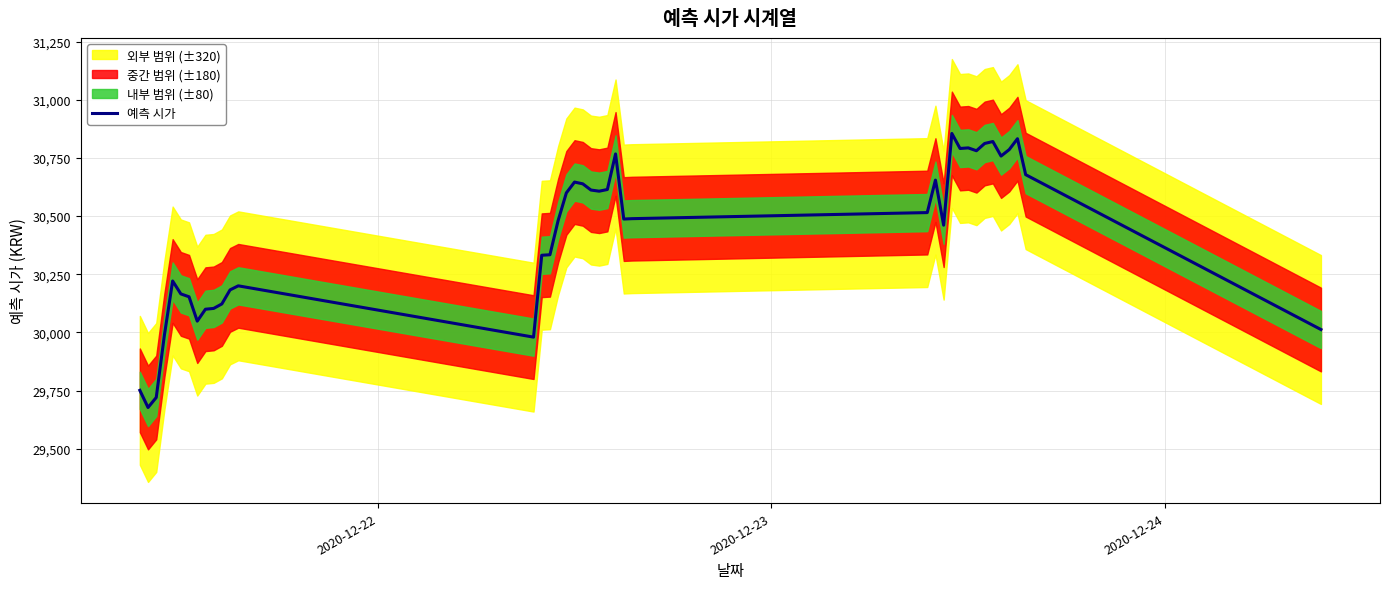

What is the difference between the maximum and minimum values?

1178.0